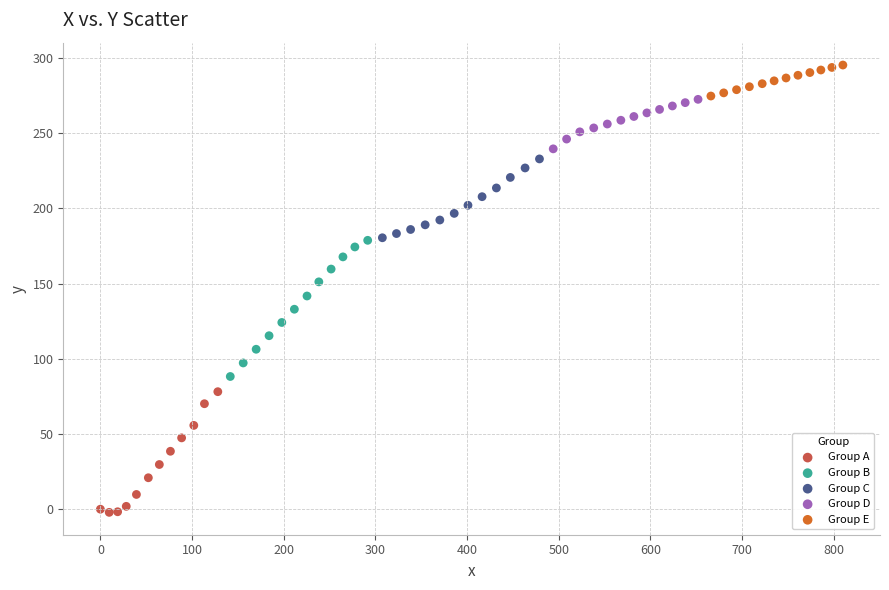

Which series reaches the minimum Y coordinate?

Group A